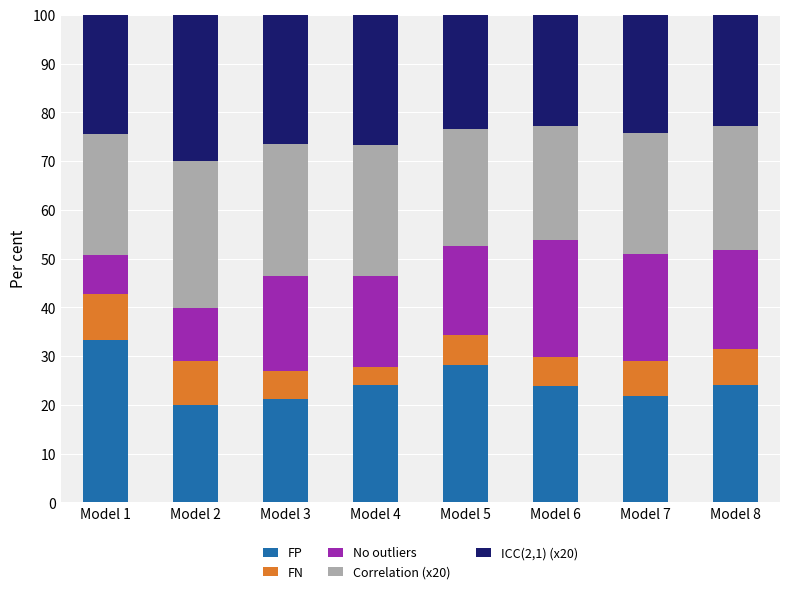

What is the total value across all series at Model 8?

100.0